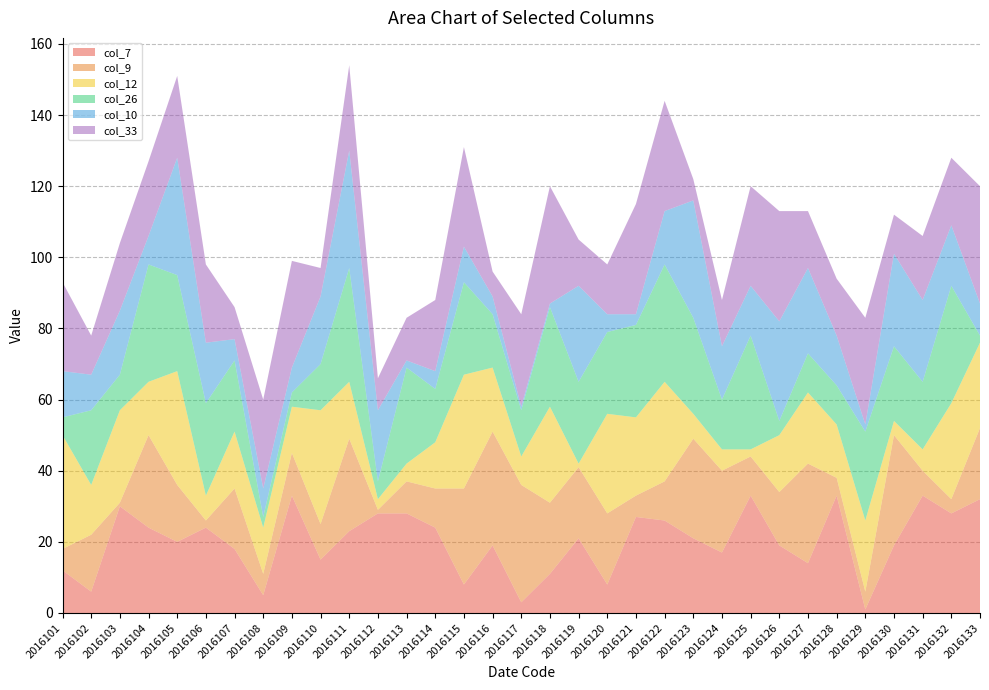

Reading left to right, extract all data points from this chart.

col_7: 12	6	30	24	20	24	18	5	33	15	23	28	28	24	8	19	3	11	21	8	27	26	21	17	33	19	14	33	1	19	33	28	32
col_9: 6	16	1	26	16	2	17	6	12	10	26	1	9	11	27	32	33	20	20	20	6	11	28	23	11	15	28	5	5	31	7	4	20
col_12: 32	14	26	15	32	7	16	13	13	32	16	3	5	13	32	18	8	27	1	28	22	28	7	6	2	16	20	15	20	4	6	27	24
col_26: 5	21	10	33	27	26	20	3	4	13	32	5	27	15	26	15	13	28	23	23	26	33	27	14	32	4	11	11	25	21	19	33	2
col_10: 13	10	18	8	33	17	6	8	7	19	33	20	2	5	10	5	1	1	27	5	3	15	33	15	14	28	24	14	2	26	23	17	9
col_33: 25	11	19	21	23	22	9	25	30	8	24	9	12	20	28	7	26	33	13	14	31	31	6	13	28	31	16	16	30	11	18	19	33